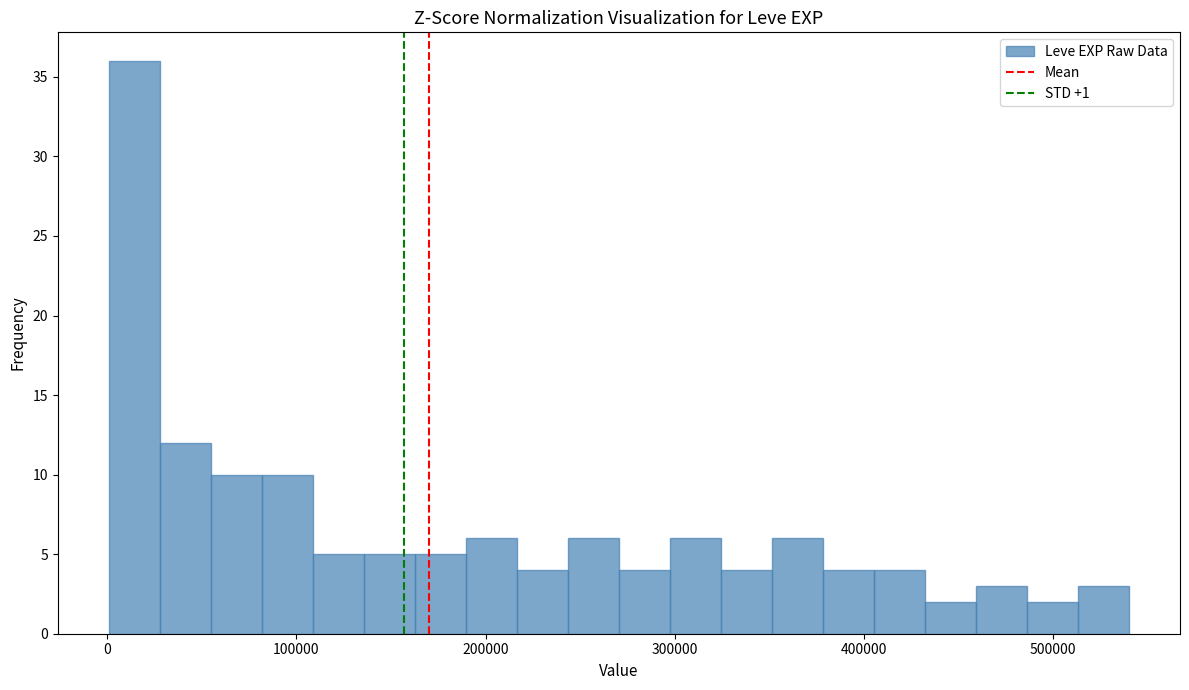

Read against the x-axis, roughly where is the centre of the tallest bar?

10000